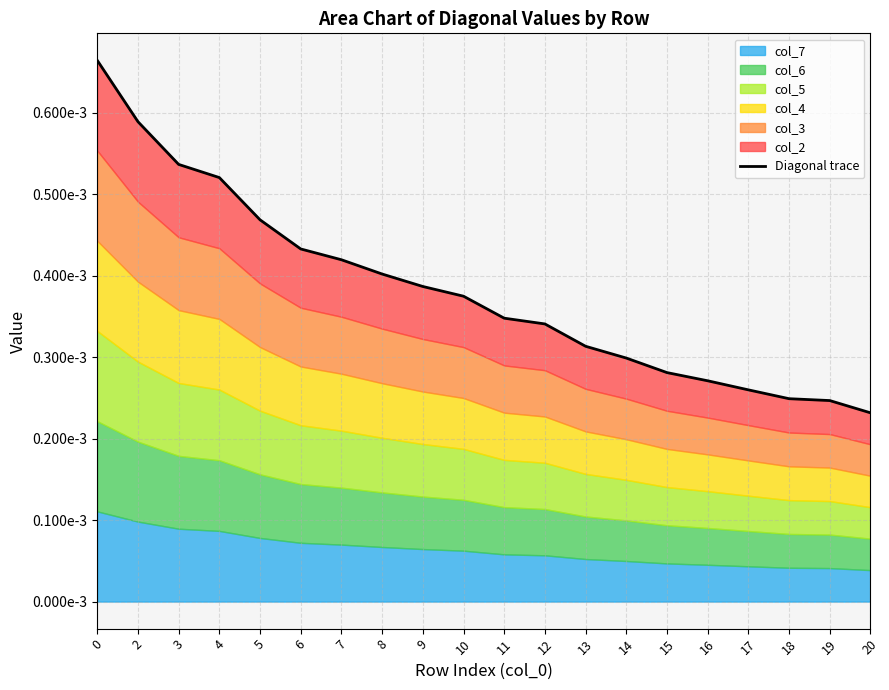

Rank the categories by value from lowest to highest.

20, 19, 18, 17, 16, 15, 14, 13, 12, 11, 10, 9, 8, 7, 6, 5, 4, 3, 2, 0